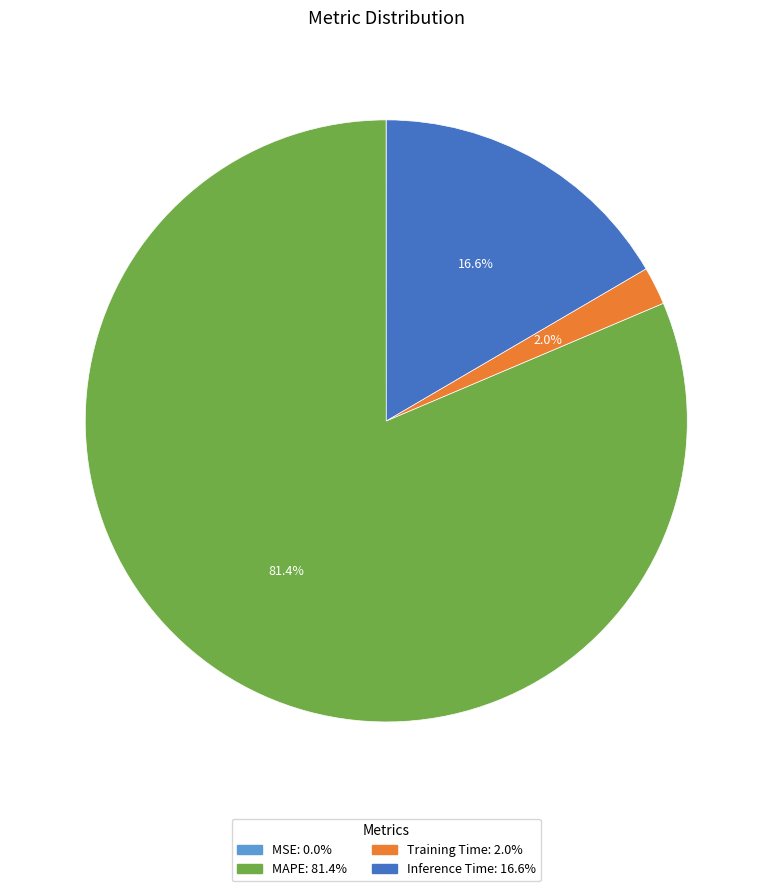

Is the sum of Inference Time and MAPE greater than half?

Yes